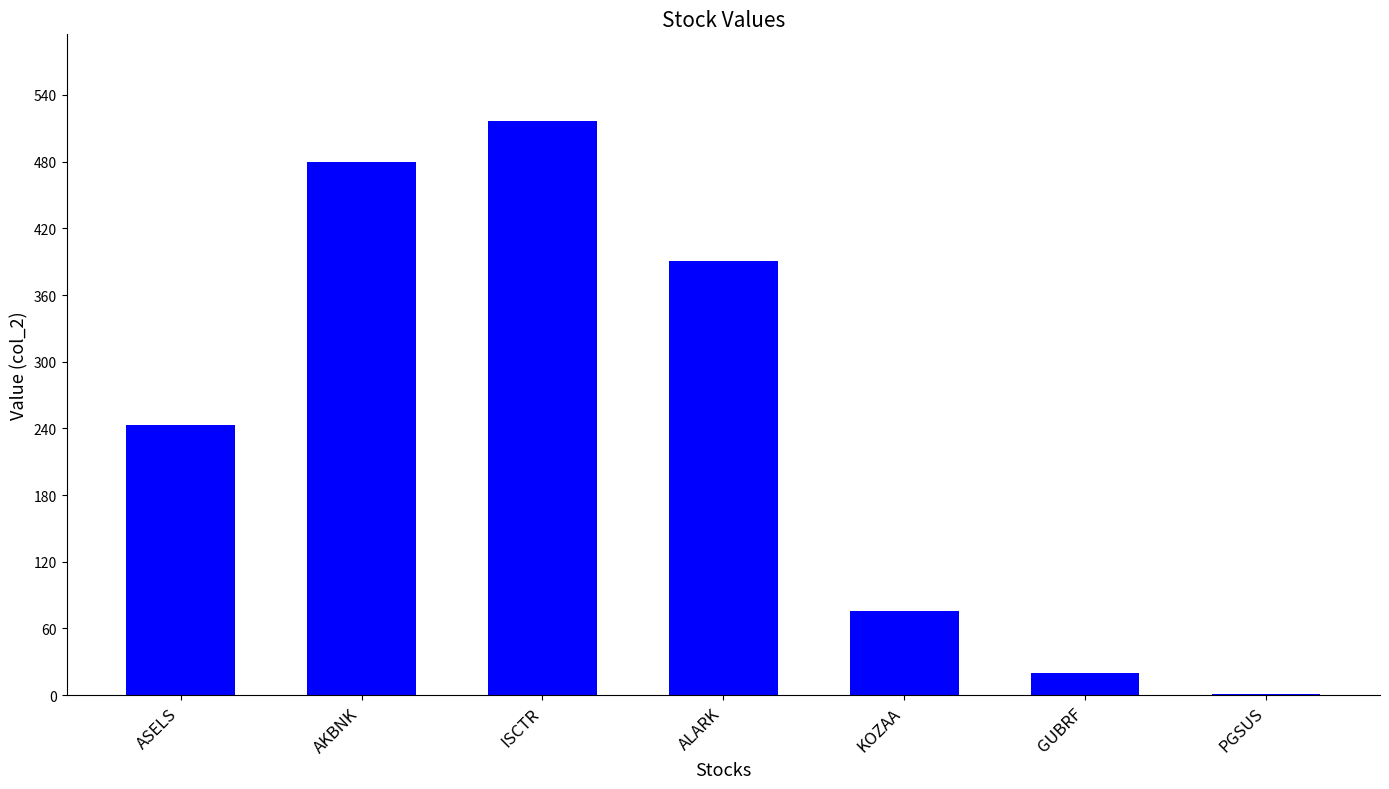

Reading left to right, what are all the values shown in this chart?

ASELS=243	AKBNK=480	ISCTR=517	ALARK=391	KOZAA=76	GUBRF=20	PGSUS=1